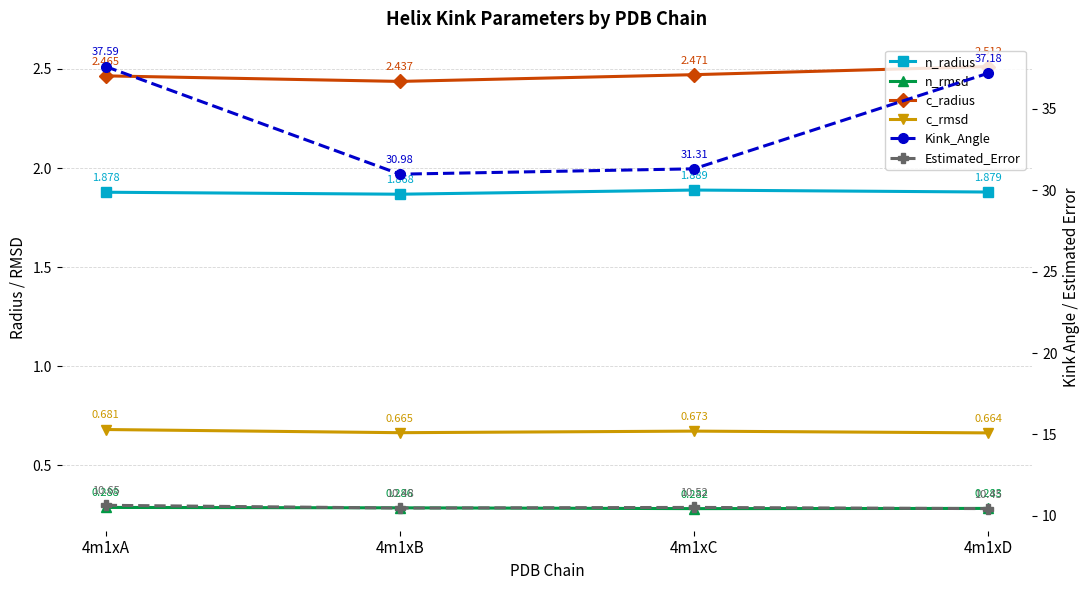

How many interior local peaks does the Estimated_Error series have?

1